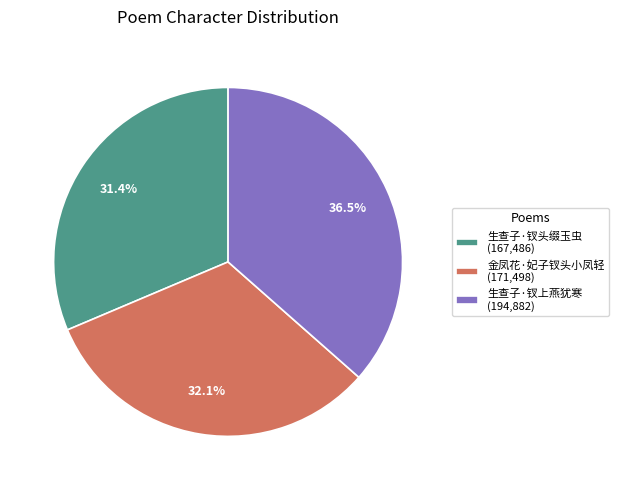

Is there a majority slice in this chart?

No